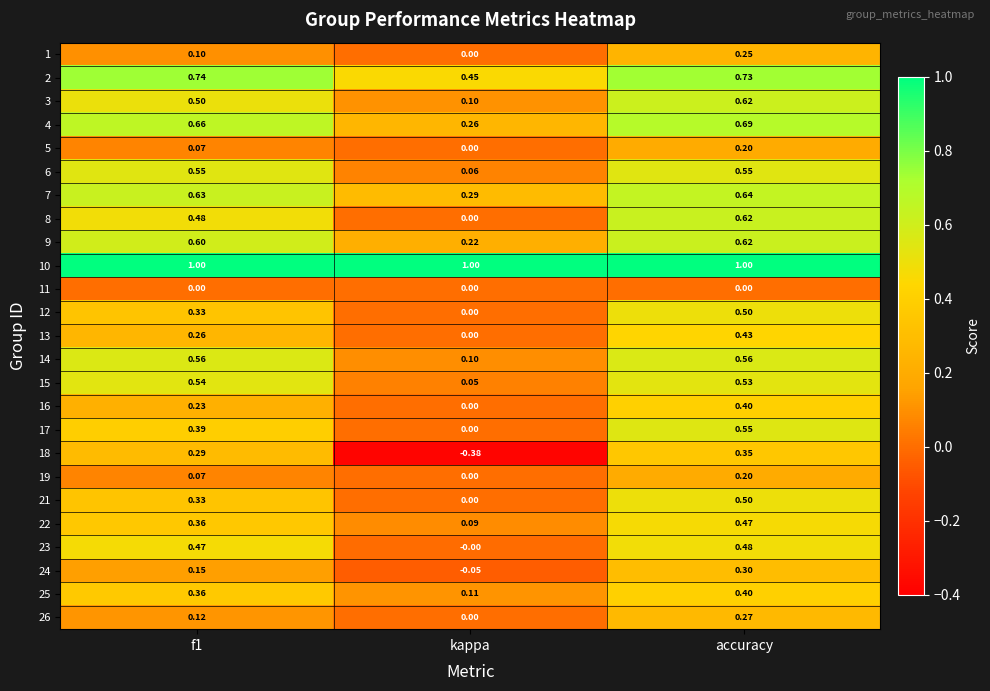

Where is 4 nearest to the value 0?

kappa